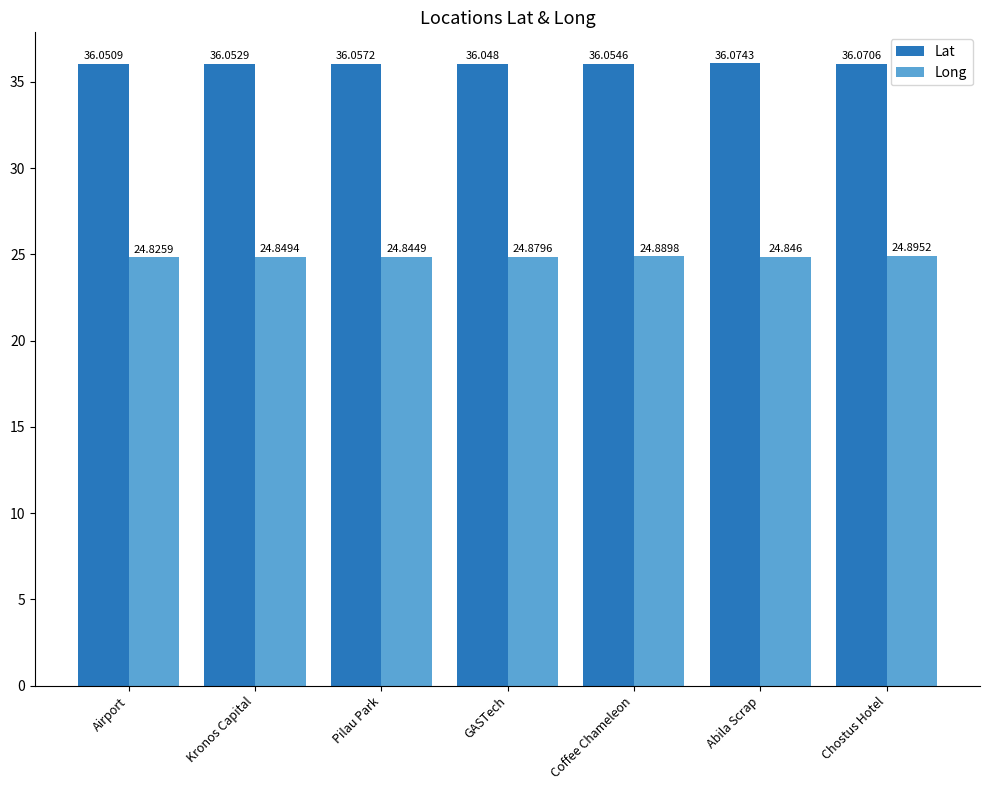

Does the chart contain any negative values?

No